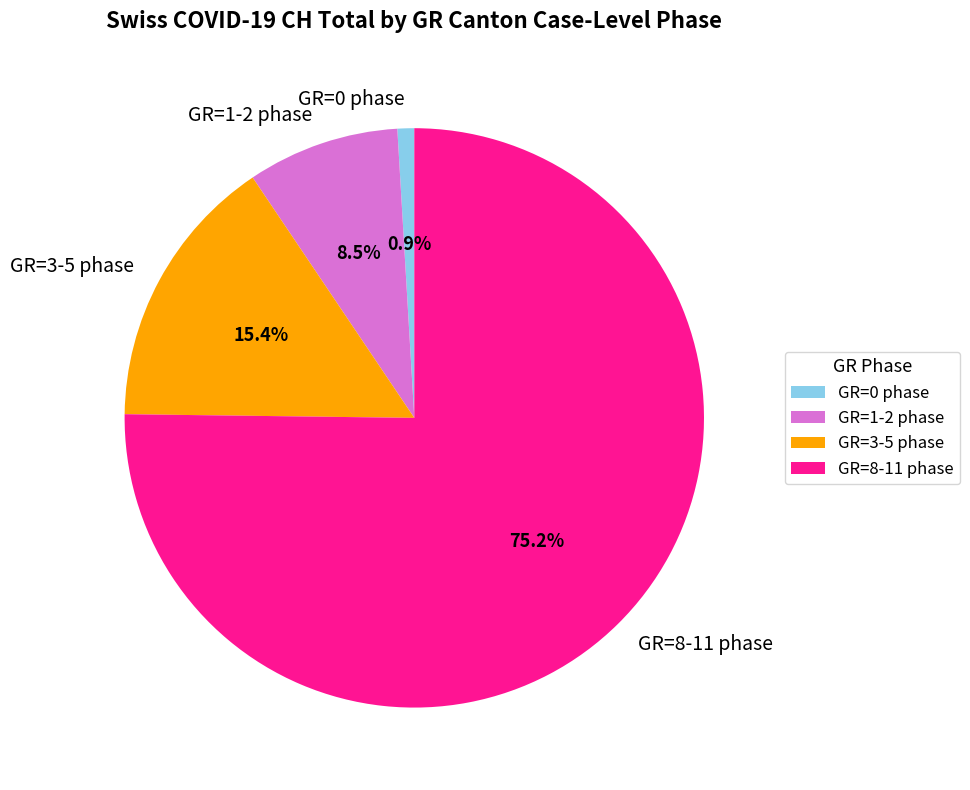

What portion of the pie excludes GR=0 phase?

99.1%